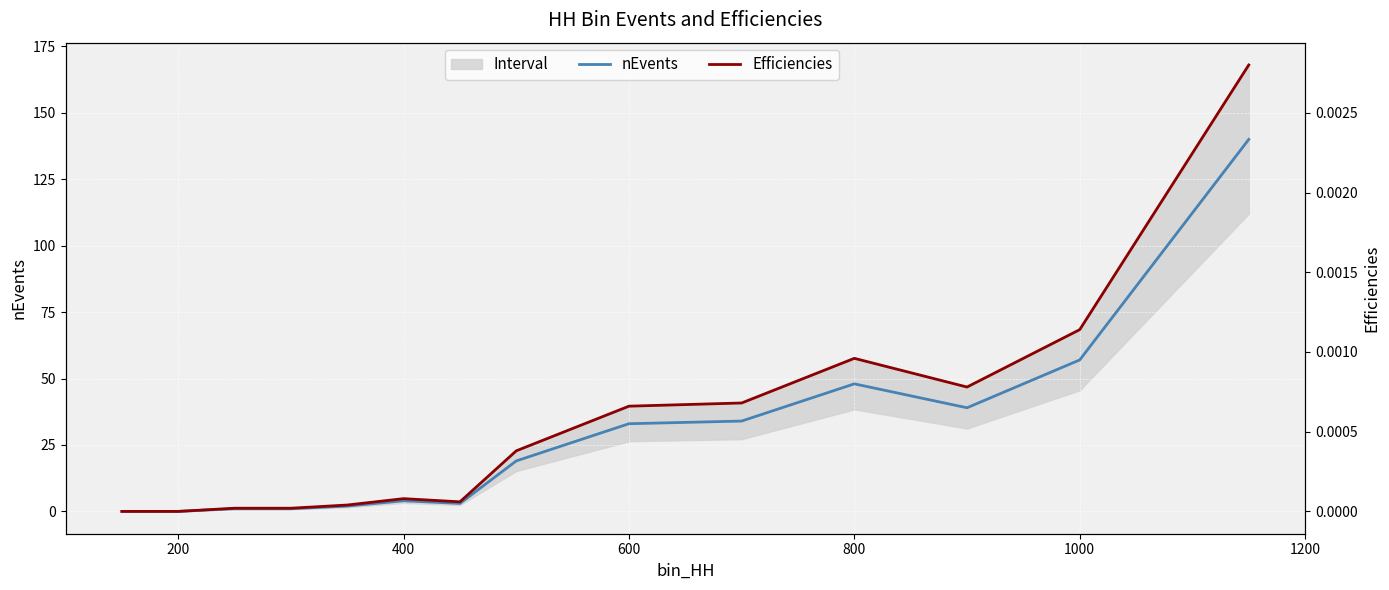

How many data points does each series have?

14